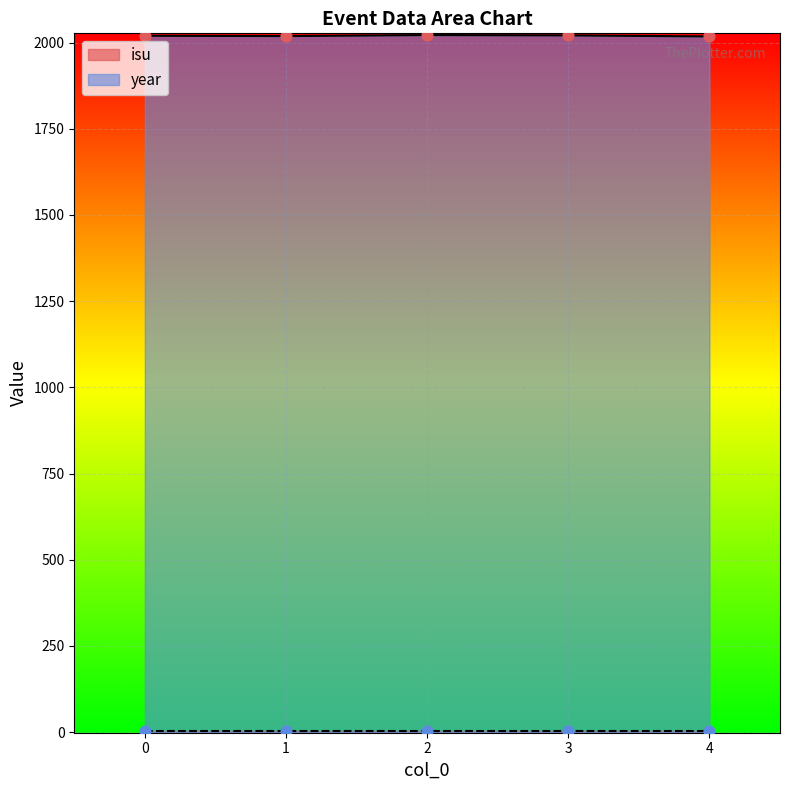

Between 0 and 2, which is larger?

2